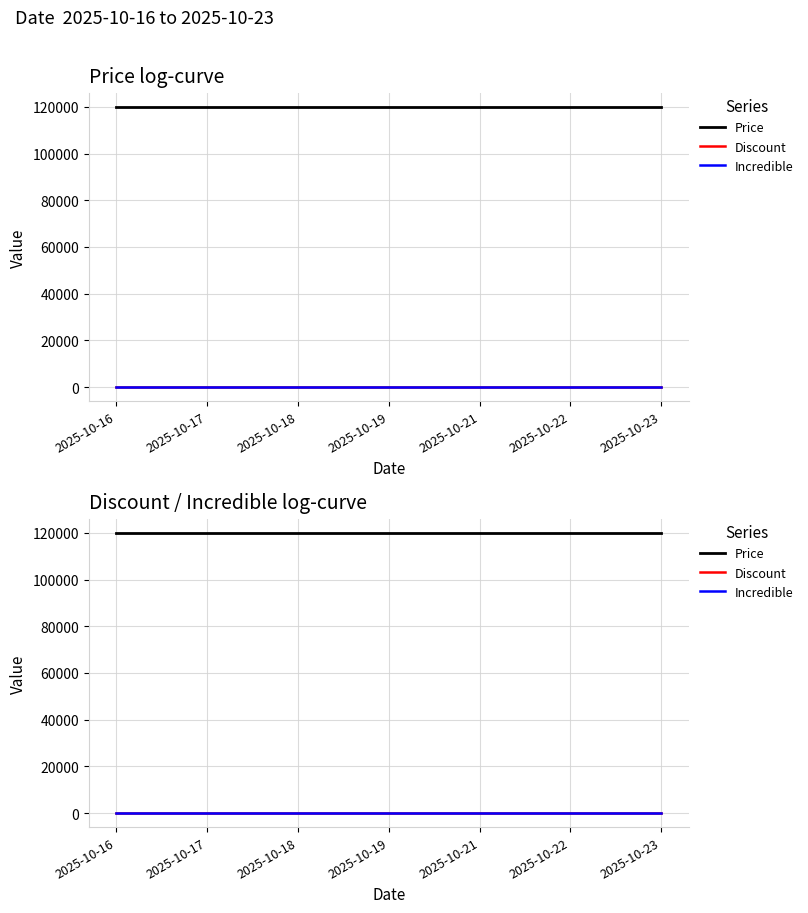

Is it true that Price equals 119900 at 2025-10-23?

True